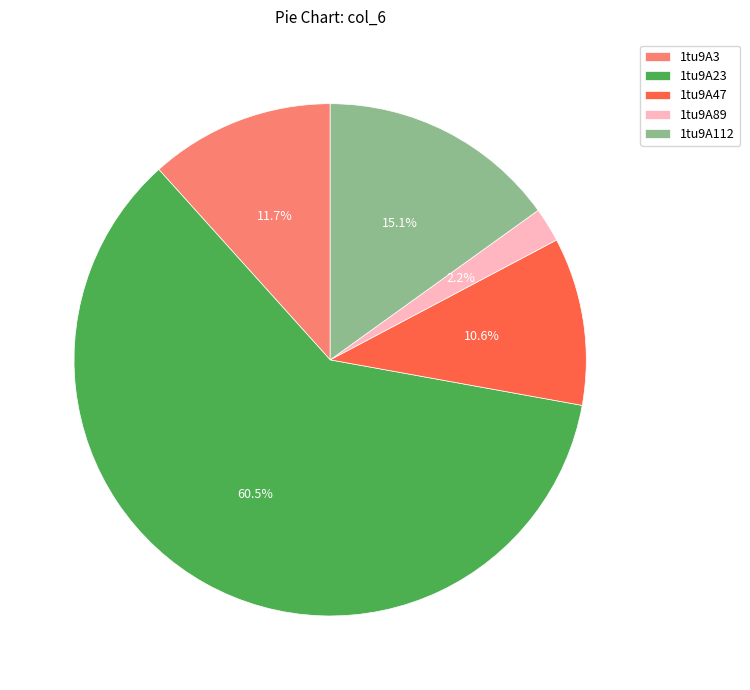

True or false: 1tu9A3 accounts for 7% of the total.

False